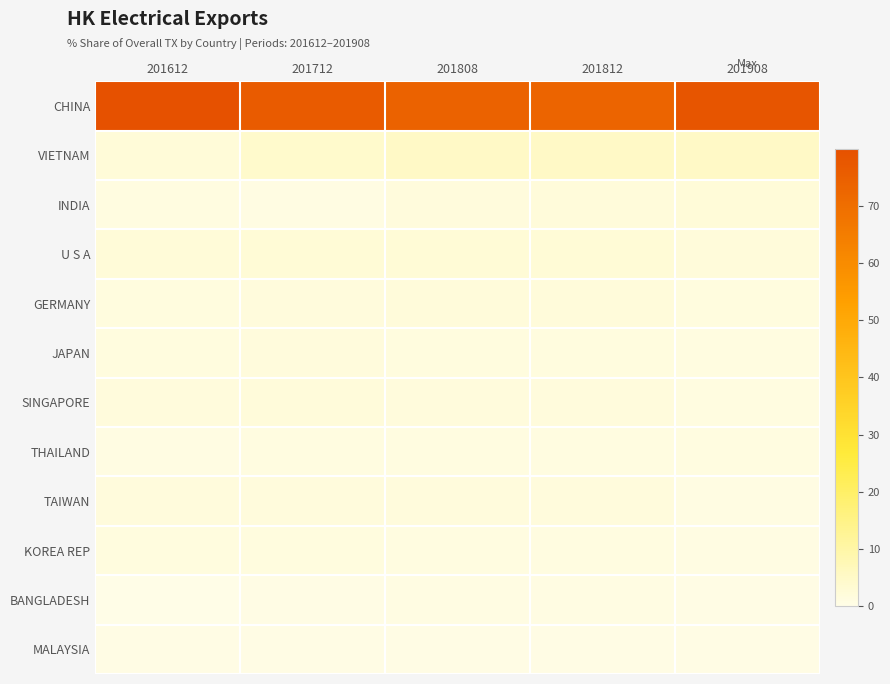

Rank the series by their maximum value, from lowest to highest.

MALAYSIA, BANGLADESH, THAILAND, KOREA REP, JAPAN, TAIWAN, SINGAPORE, GERMANY, INDIA, U S A, VIETNAM, CHINA